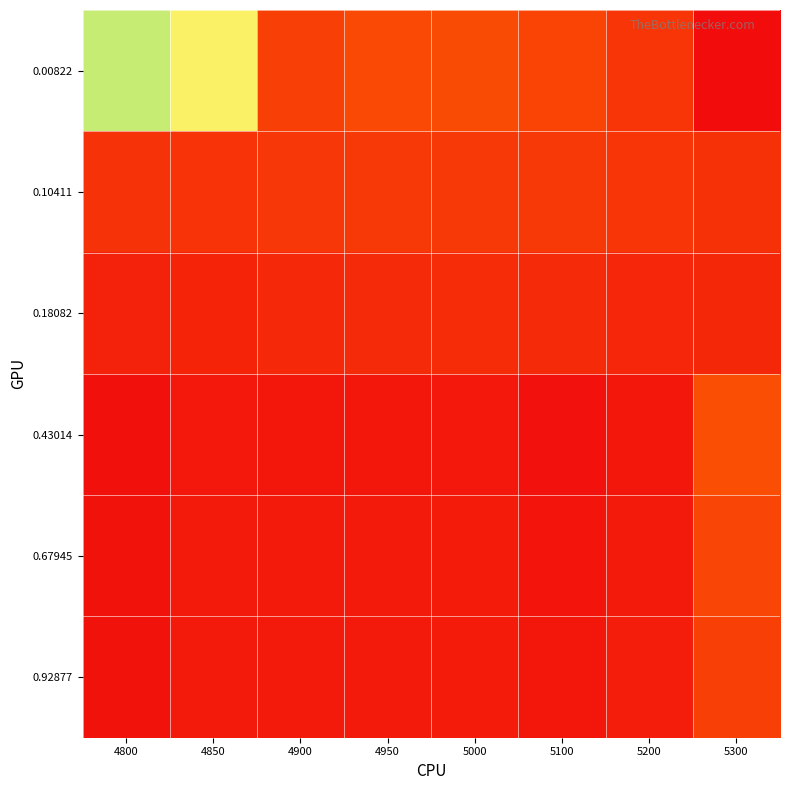

Which series has the widest spread of values?

0.00822